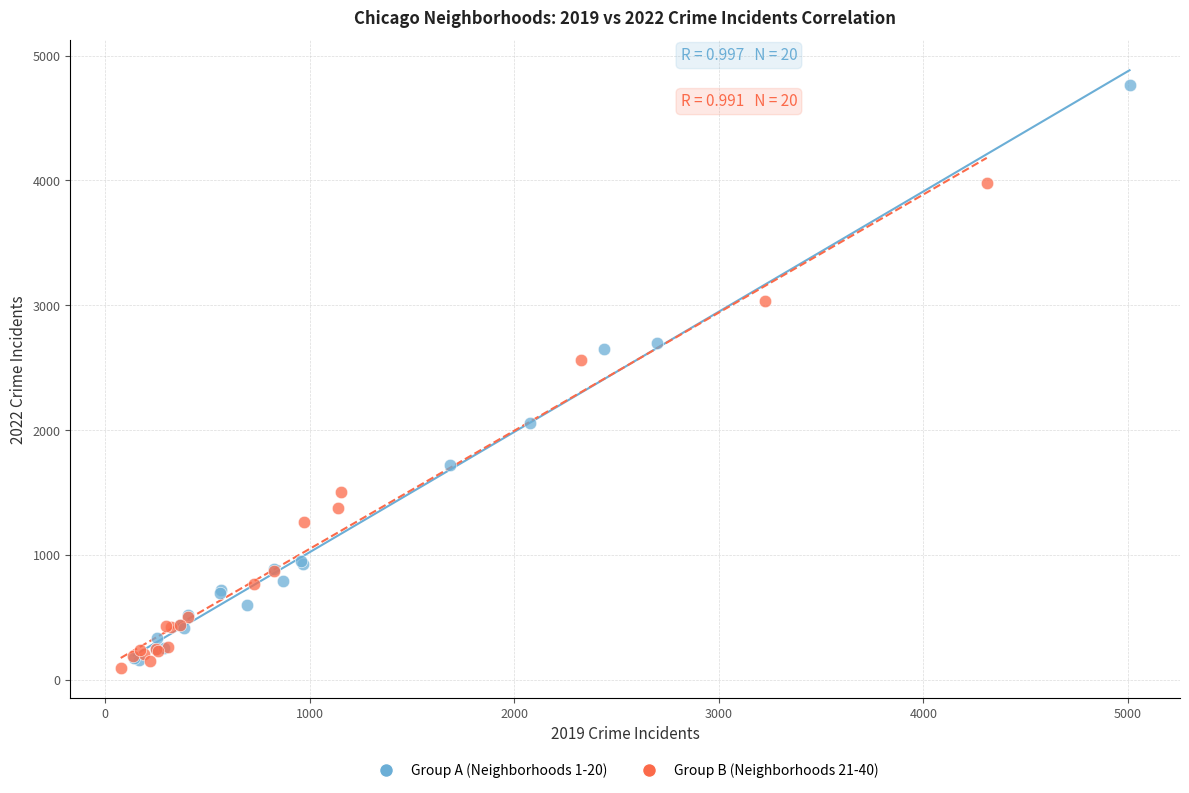

Which series has the largest Y range (max minus min)?

Group A (Neighborhoods 1-20)